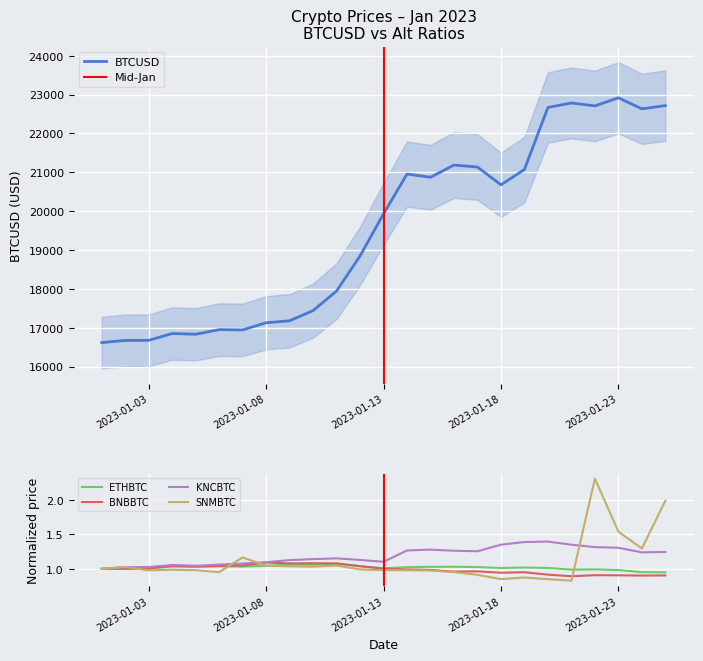

The ETHBTC series shows 1.6 at 2023-01-07. True or false?

False